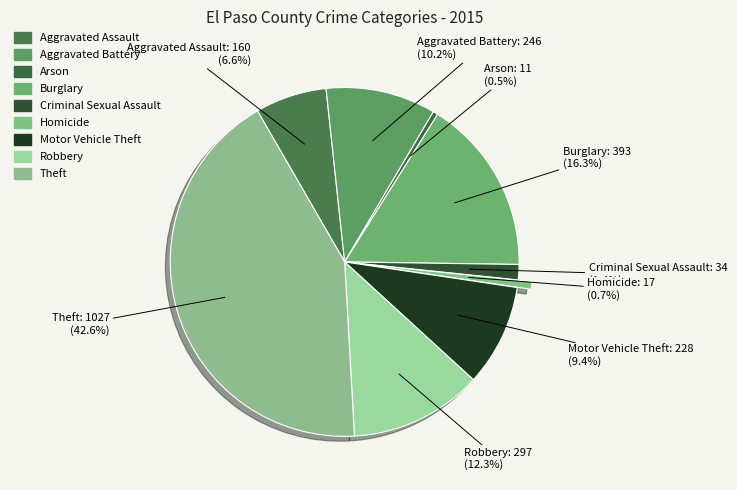

What is the total percentage of Aggravated Assault and Aggravated Battery?

16.8%